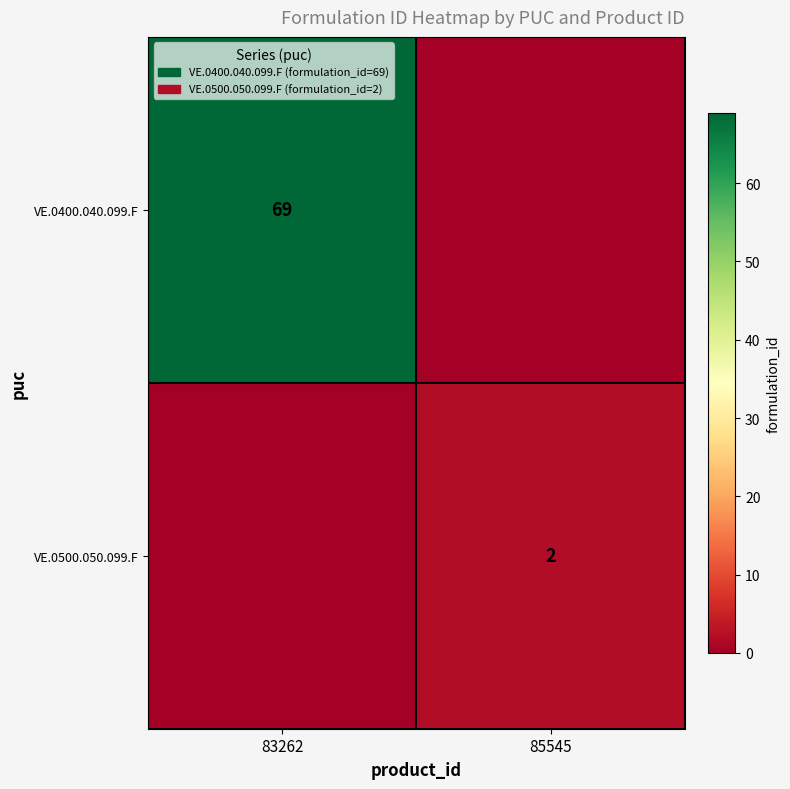

The VE.0400.040.099.F series shows 69 at 83262. True or false?

True